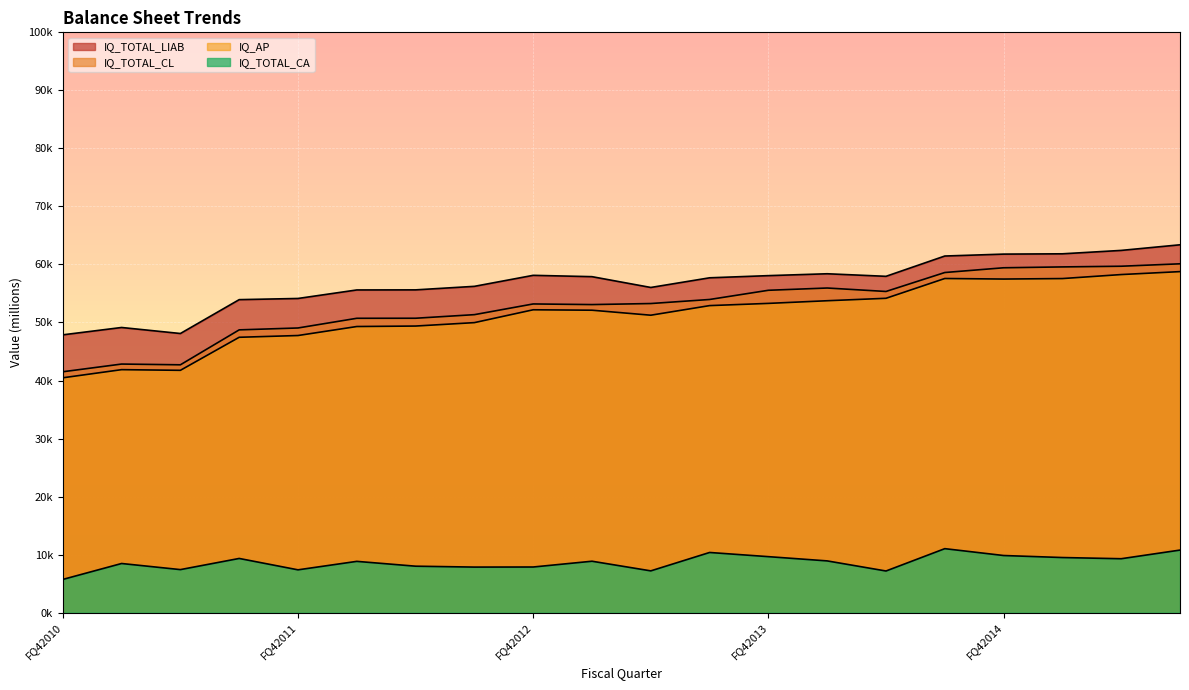

Which series has the widest spread of values?

IQ_TOTAL_CL